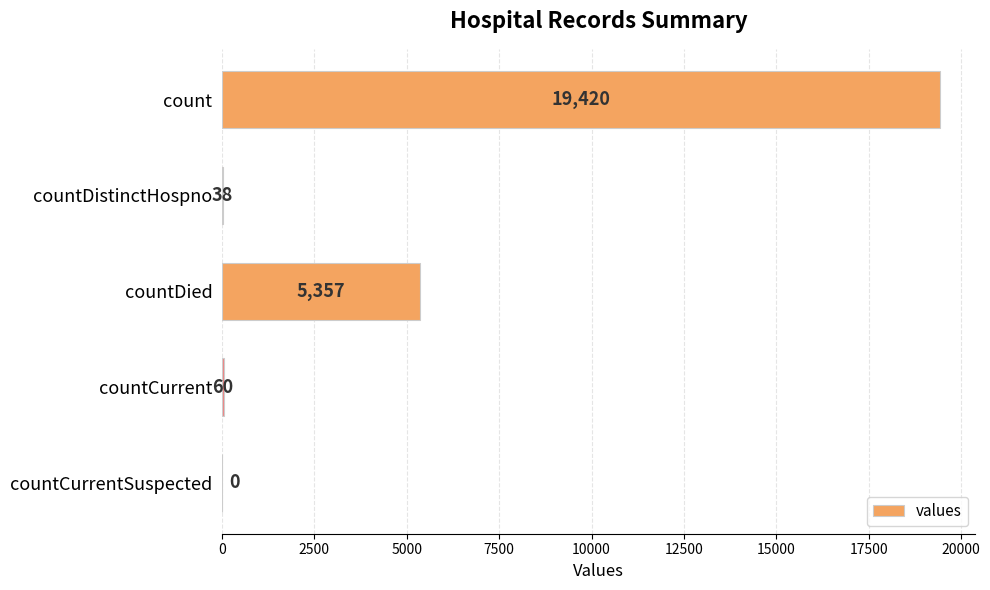

Does the chart contain stacked bars?

No